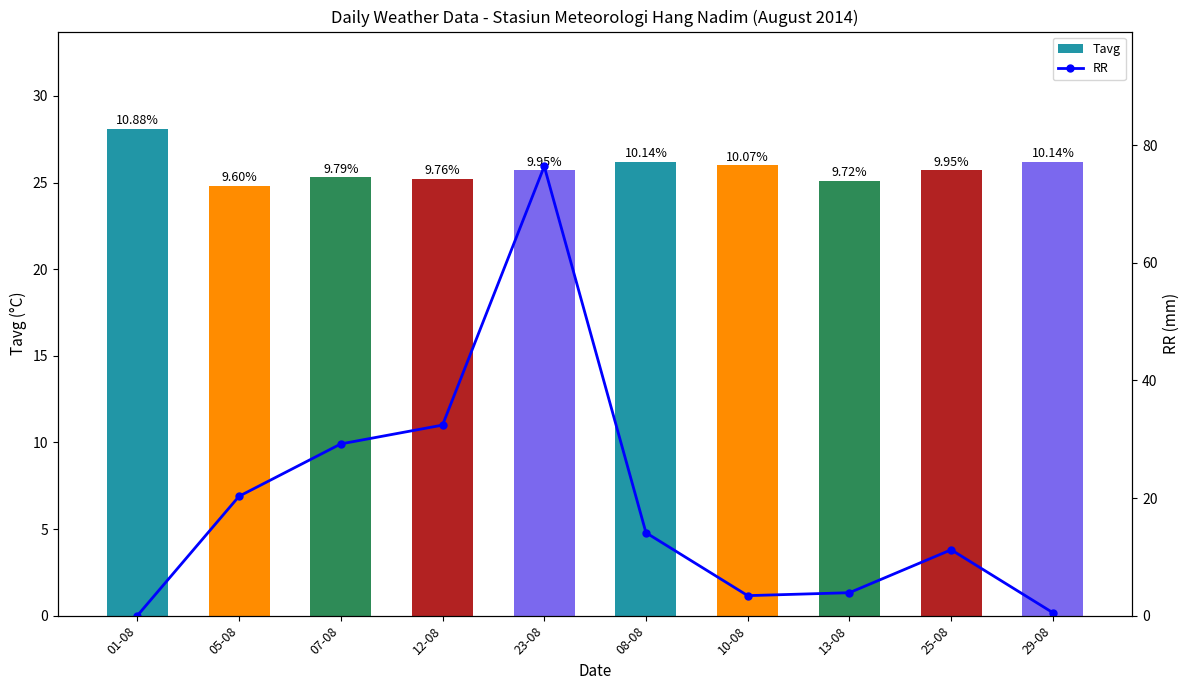

Between 01-08 and 10-08, which series saw the biggest shift?

RR